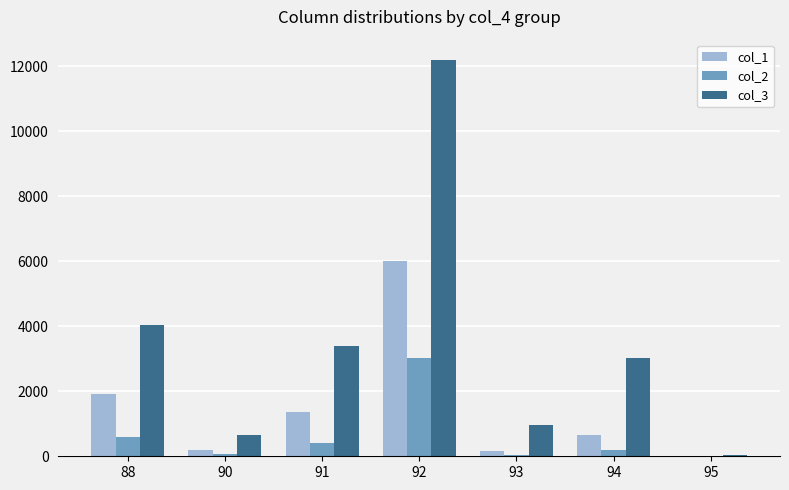

What is the greatest value displayed?

12202.2